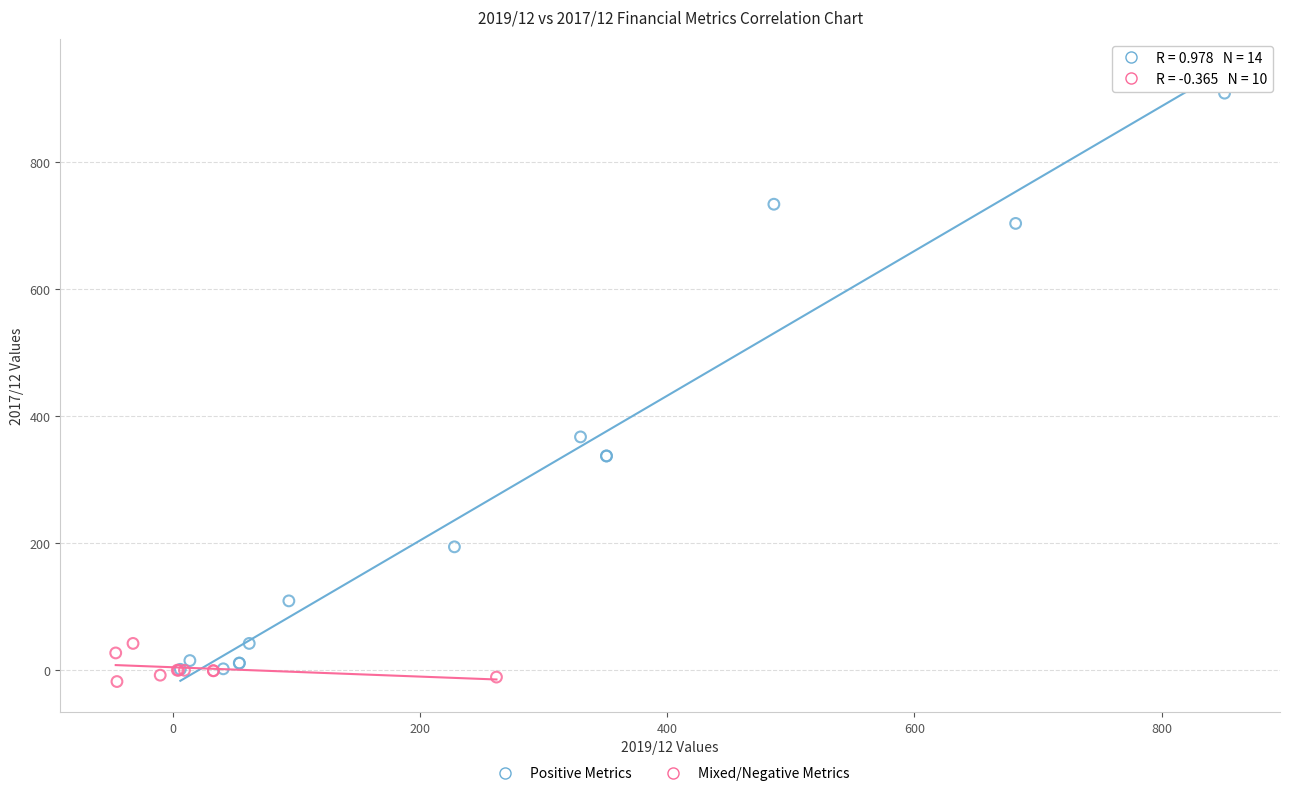

Which series contains the highest Y value?

Positive Metrics